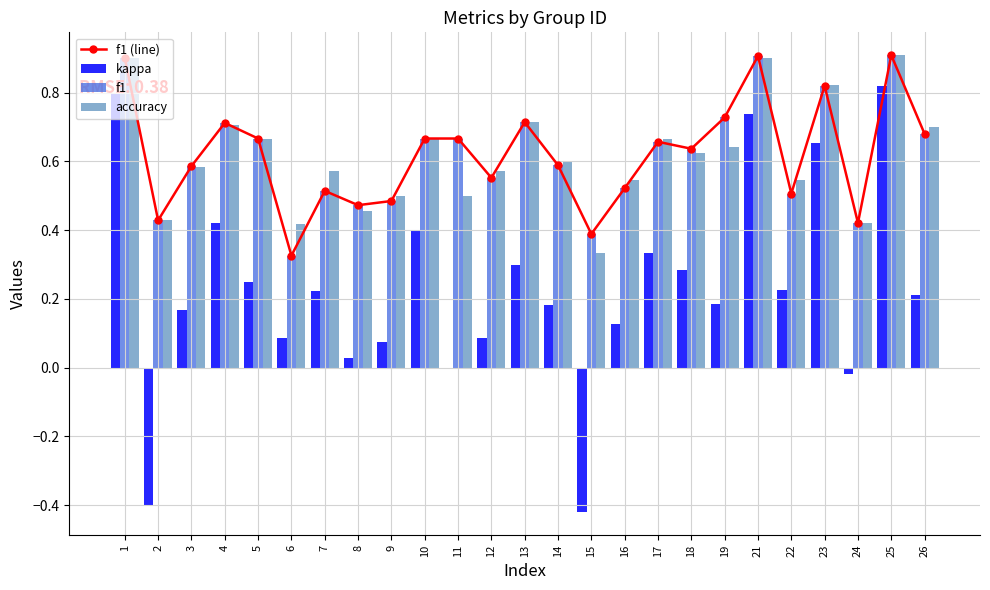

Which has a higher value, 19 or 4?

19